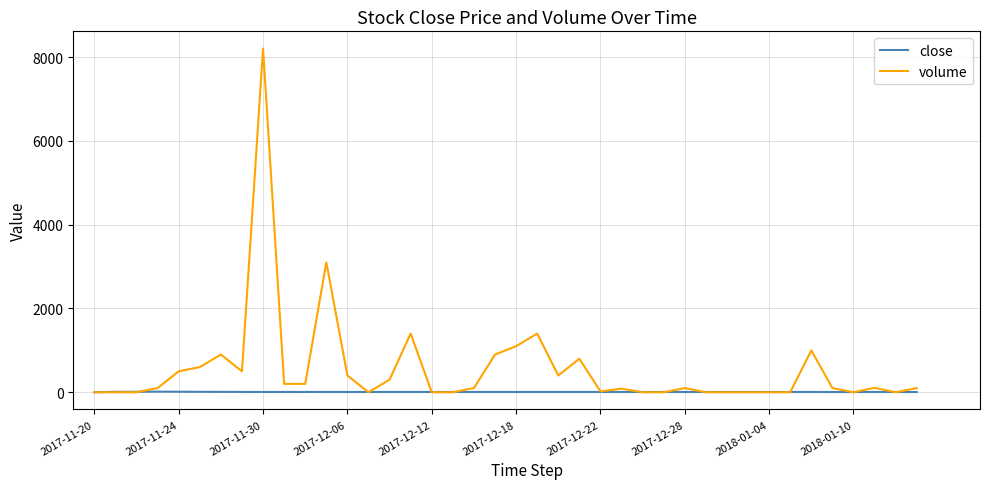

What are all the series names shown in the legend?

close, volume